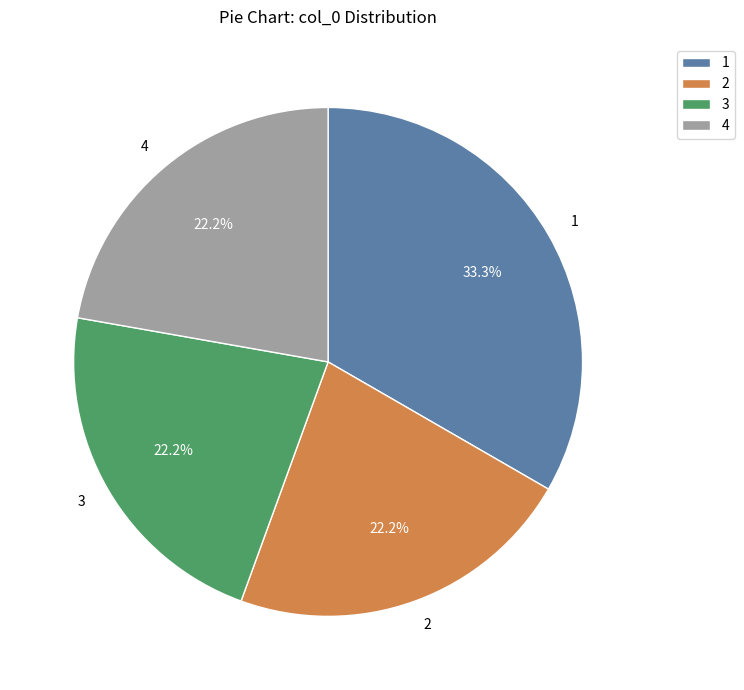

To the nearest percent, what portion does 1 represent?

33%